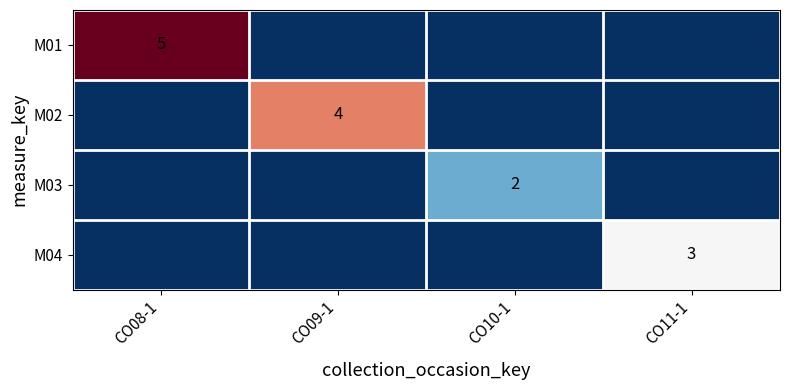

Which series changed the most between CO10-1 and CO11-1?

M04